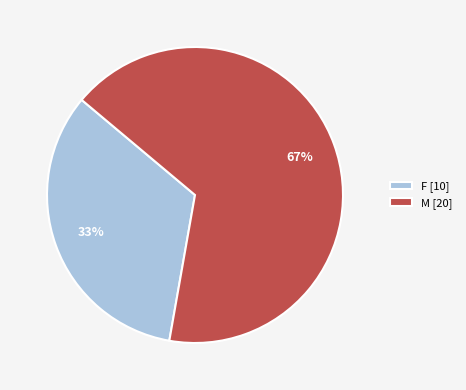

Does F account for over 50% of the chart?

No